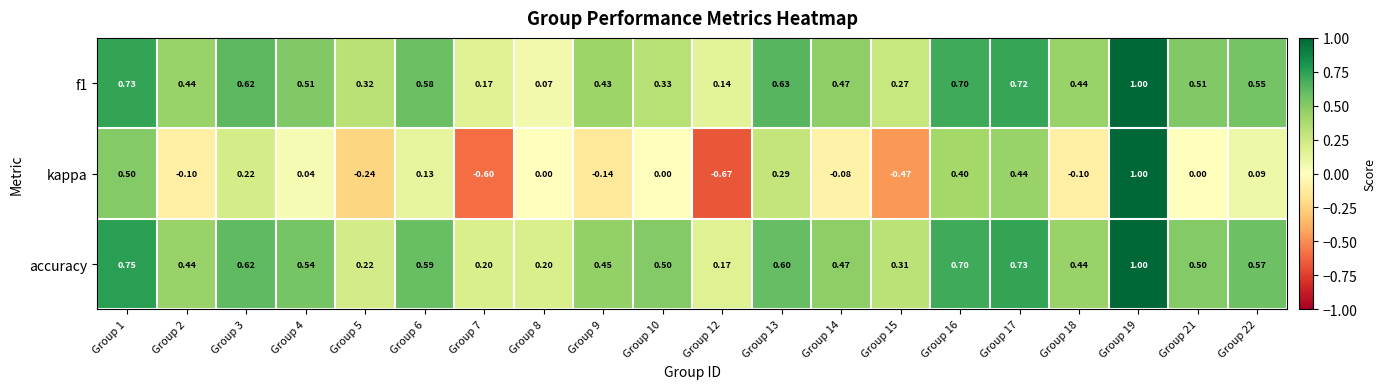

Which series changed the most between Group 3 and Group 4?

kappa